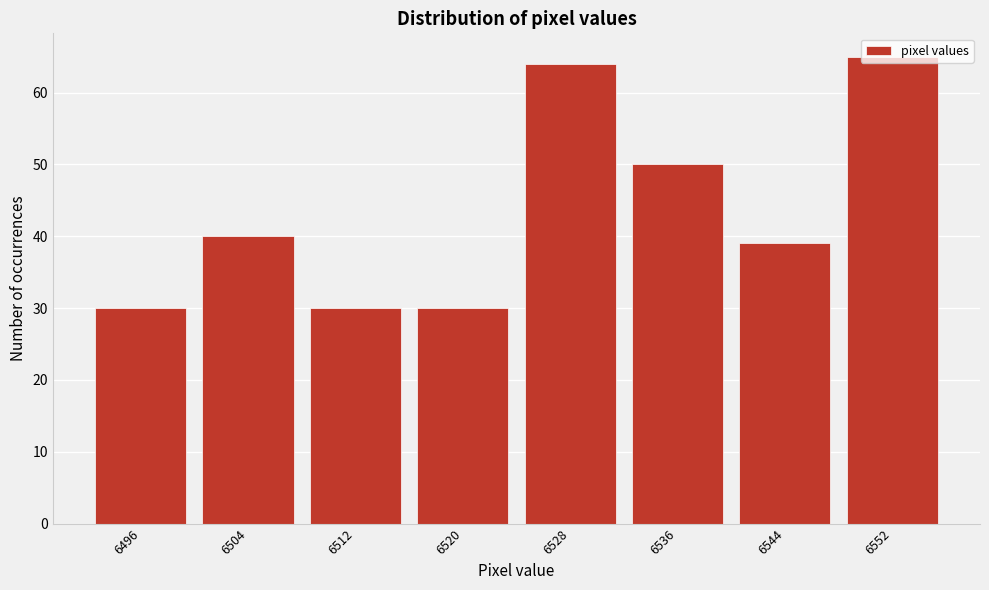

Reading left to right, list every bar in this chart as the range it spans on the x-axis followed by its height. The values are not printed on the chart, so give them approximately, as read against the axis.

6492 to 6500: 30
6500 to 6508: 40
6508 to 6516: 30
6516 to 6524: 30
6524 to 6532: 64
6532 to 6540: 50
6540 to 6548: 39
6548 to 6556: 65